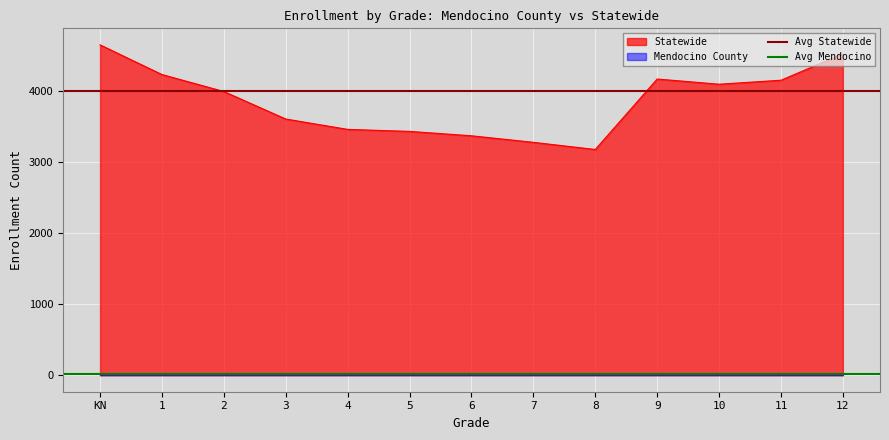

Does the chart display data point markers on the line(s)?

No